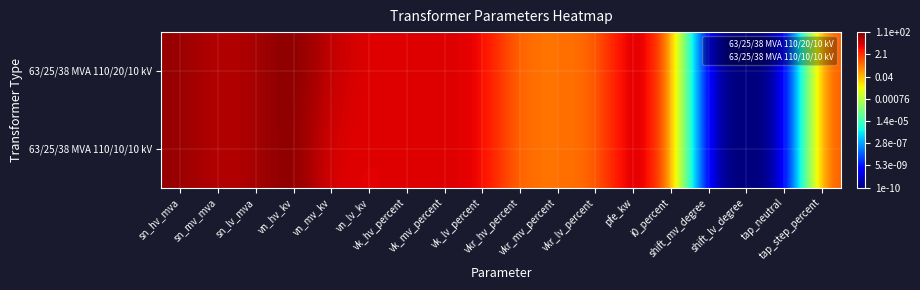

At which category is the sum across all series the highest?

vn_hv_kv